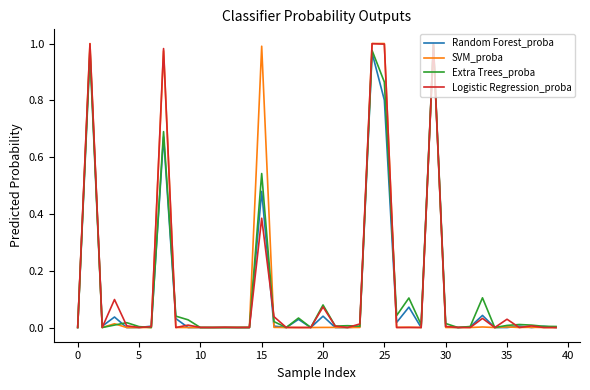

What is the maximum value shown in the chart?

1.0